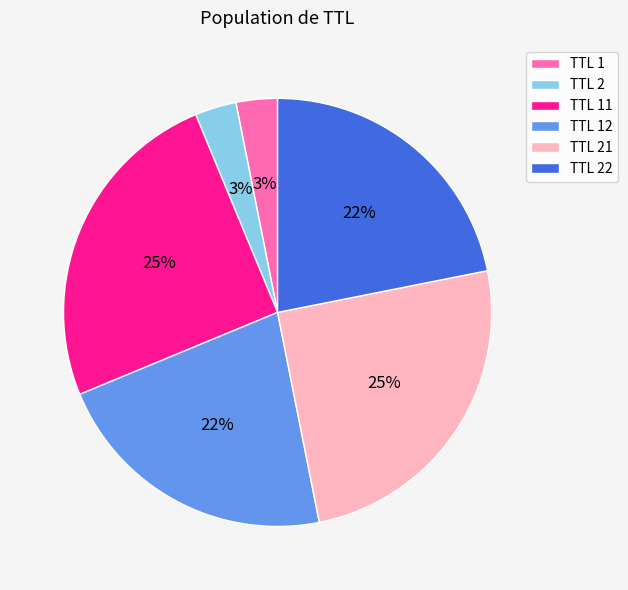

The TTL 22 slice represents 33% of the pie. True or false?

False